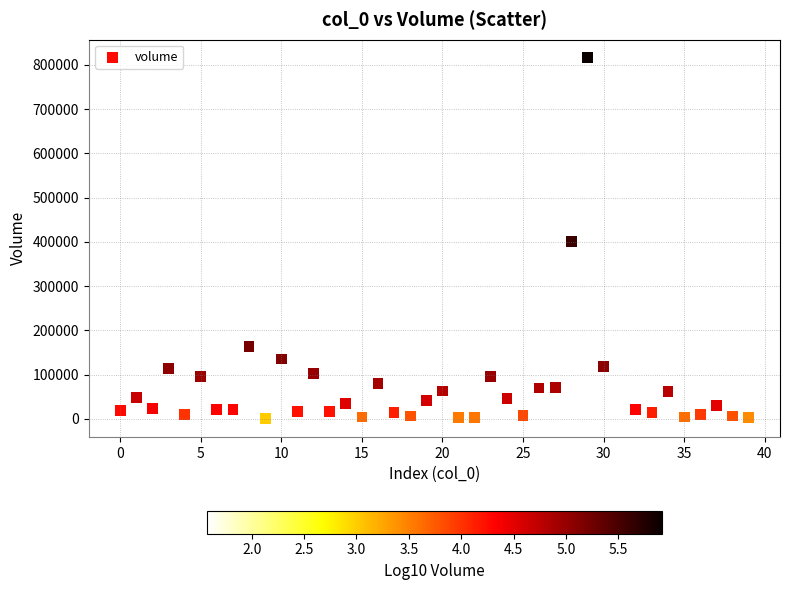

What is the range of Y values (max minus min)?

815771.4